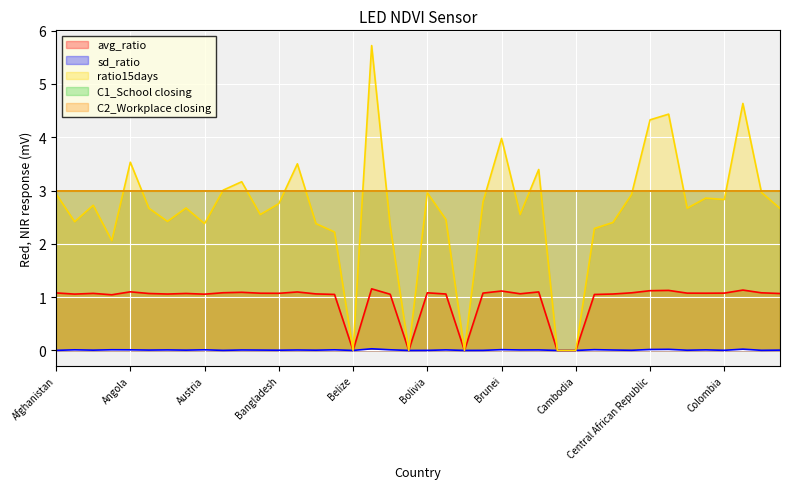

At which category is the sum across all series the highest?

Benin